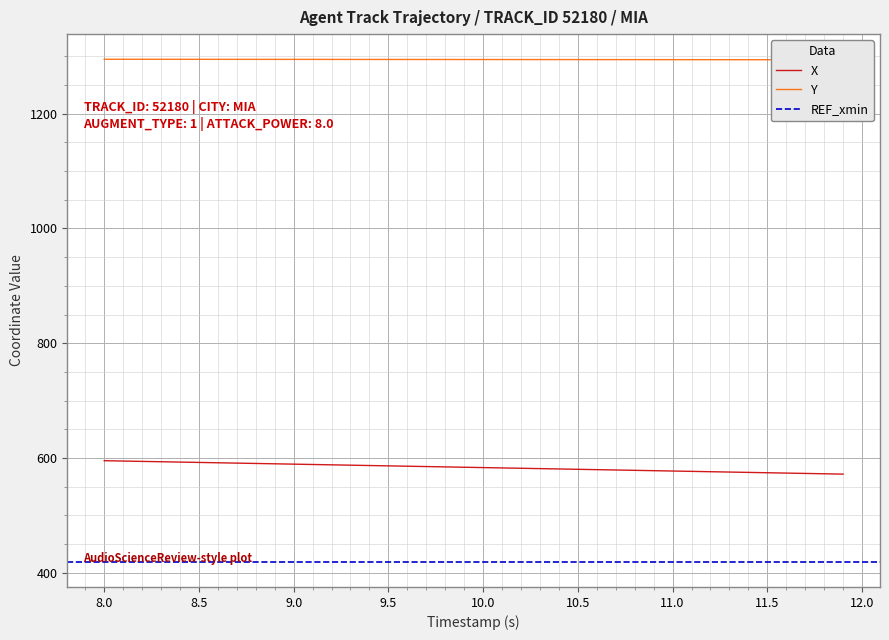

Is the value of X at 32 greater than the value of Y at 15?

No